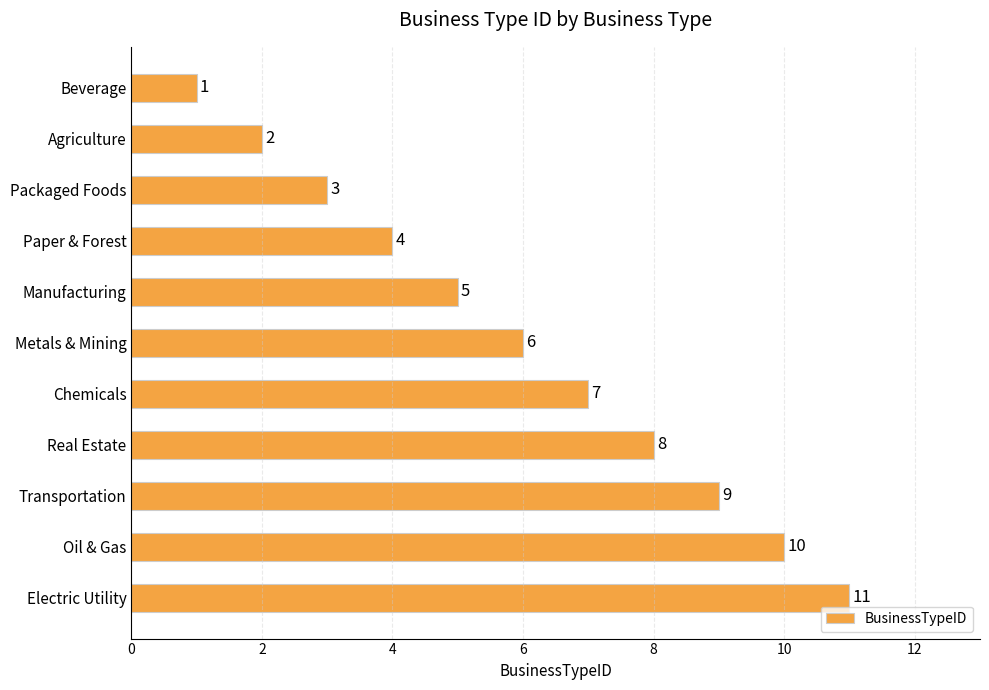

True or false: the data shows 2 at Chemicals.

False